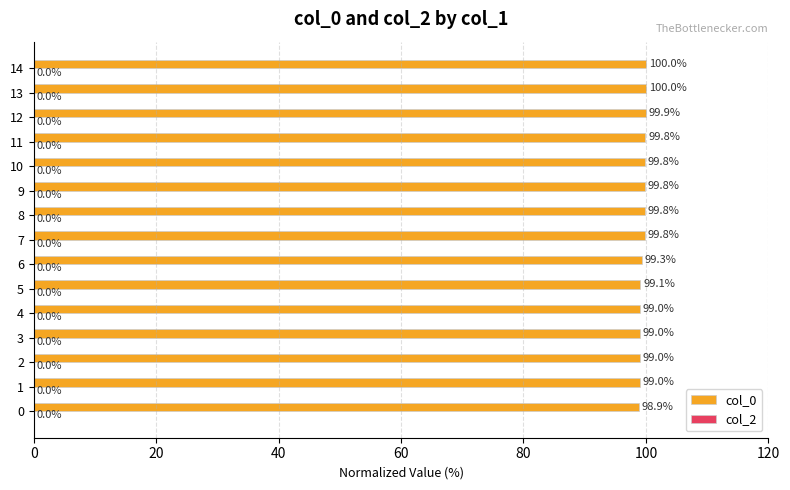

What is the maximum value shown in the chart?

100.0